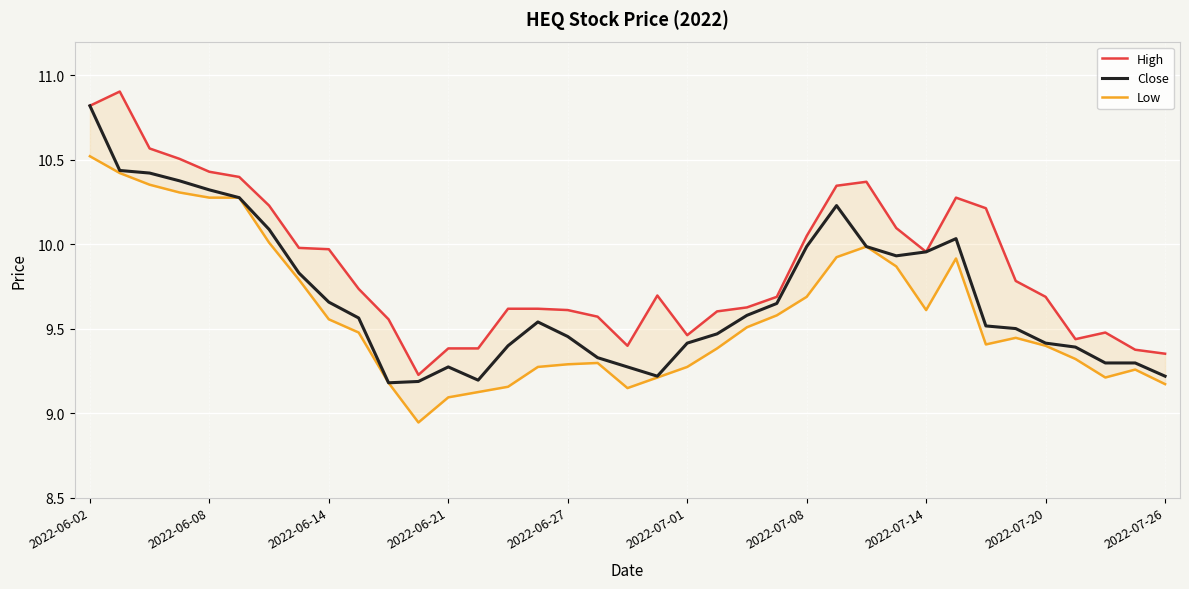

What is the minimum value for Low?

8.9